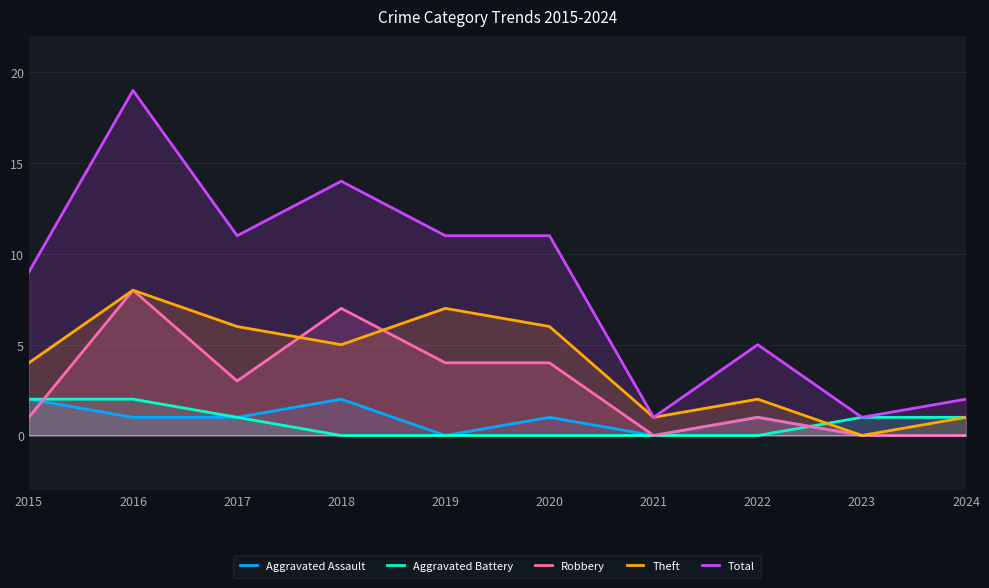

True or false: Robbery has more than 1 points higher than both neighbors.

True